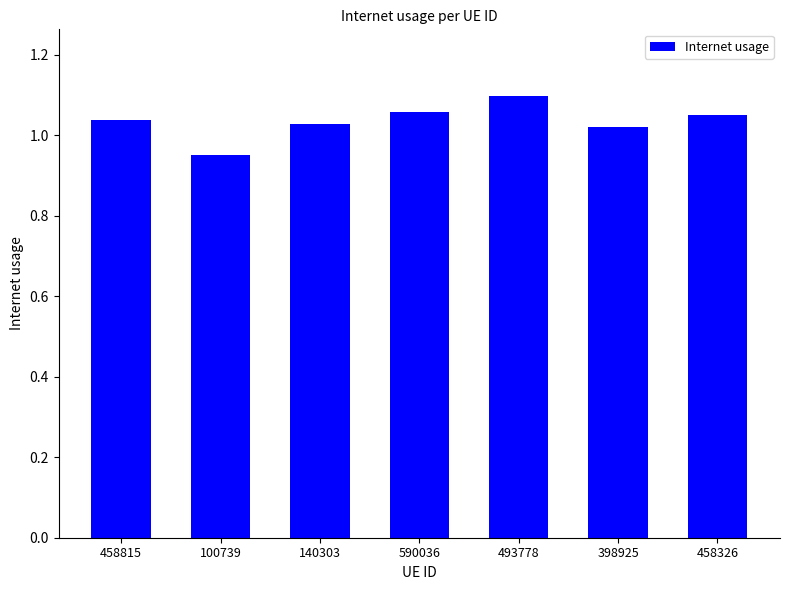

Where does the data first go above 1?

458815